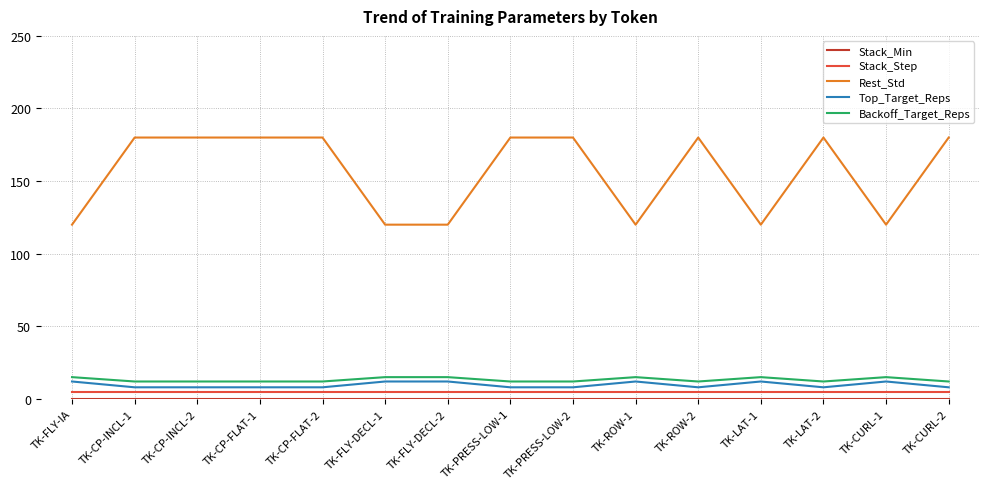

Which series has the largest total across all categories?

Rest_Std